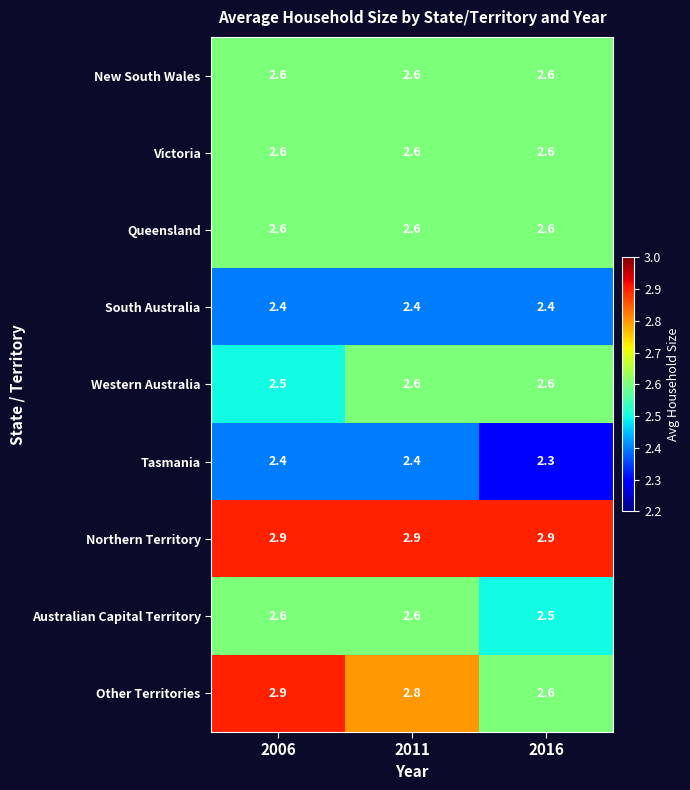

Between 2006 and 2016, which series saw the biggest shift?

Other Territories